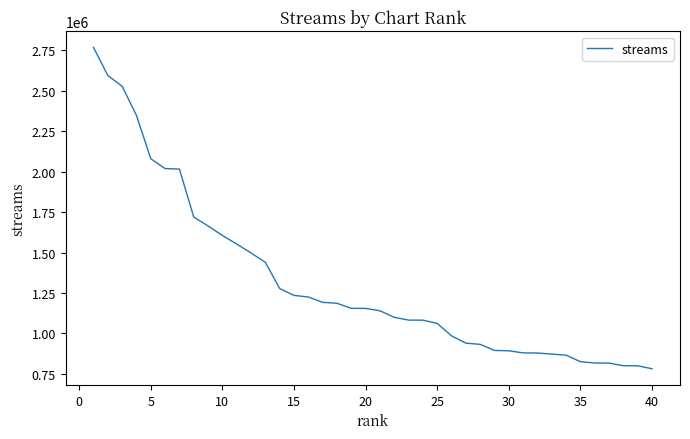

What is the greatest value displayed?

2768902